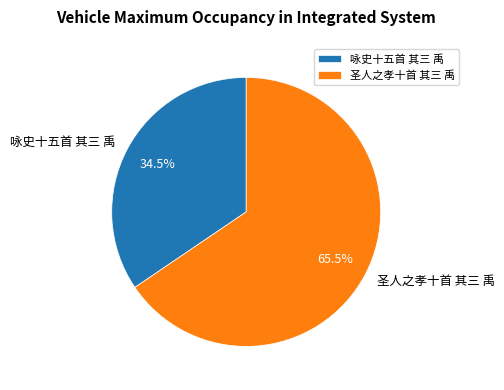

Count the number of slices in the pie.

2